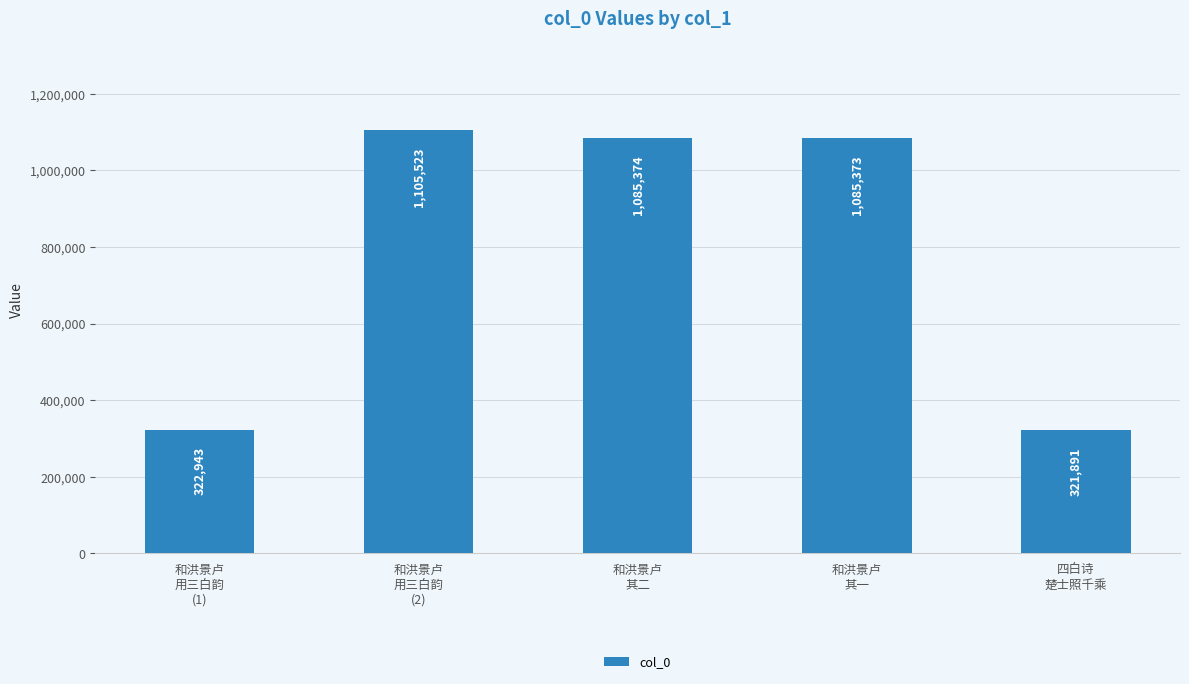

Reading left to right, transcribe all the data shown in this chart.

和洪景卢
用三白韵
(1)=322943	和洪景卢
用三白韵
(2)=1105523	和洪景卢
其二=1085374	和洪景卢
其一=1085373	四白诗
楚士照千乘=321891